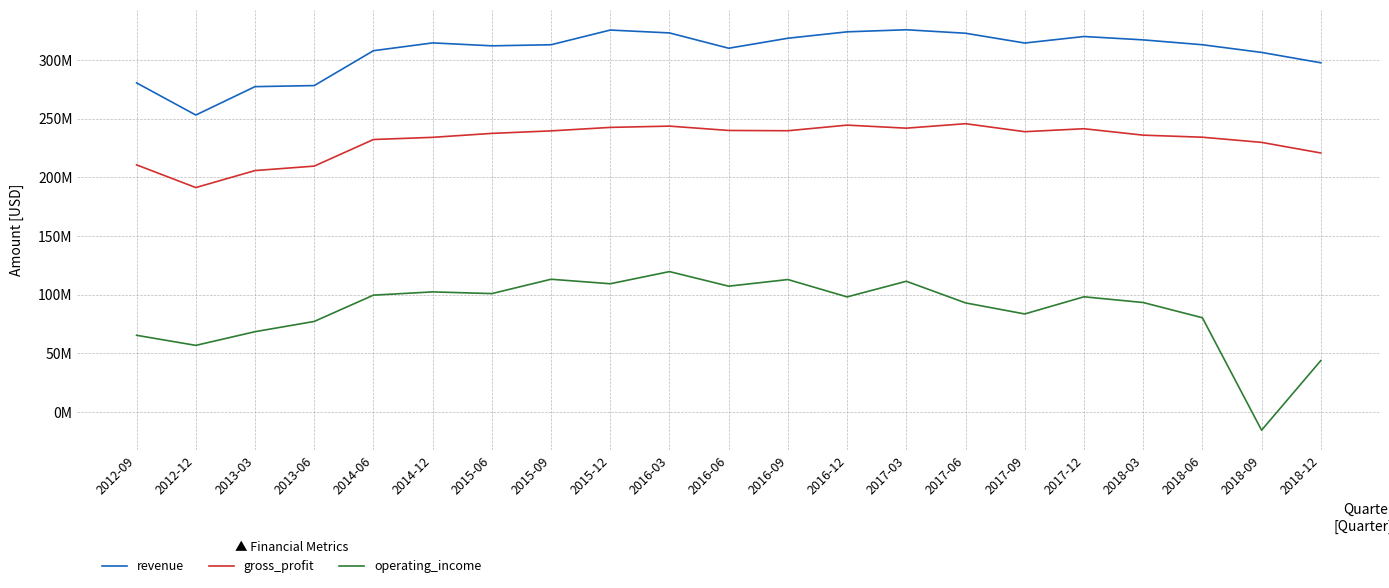

At which category does revenue reach its first local valley?

2012-12